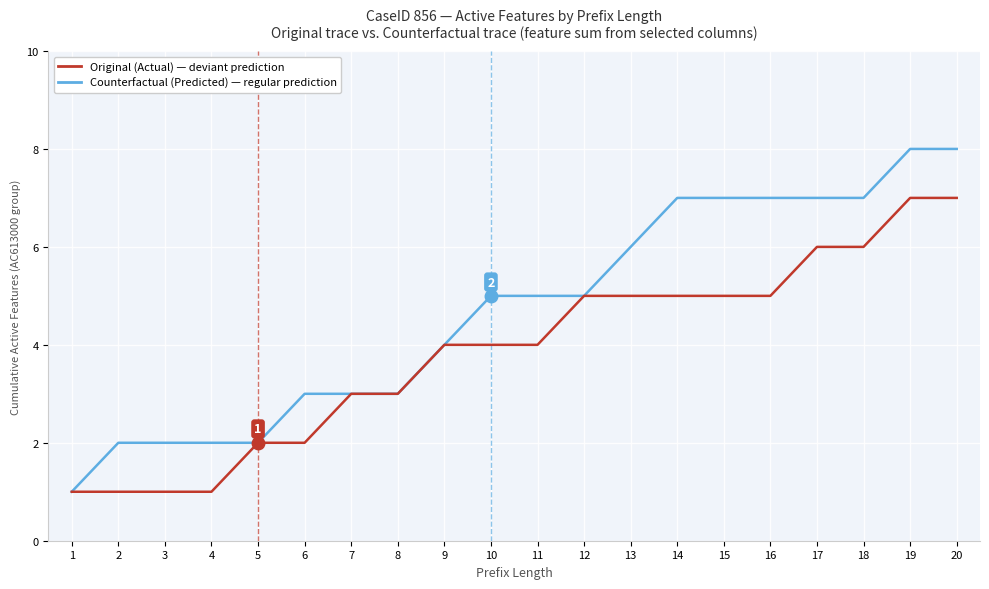

What is the total value across all series at 10?

9